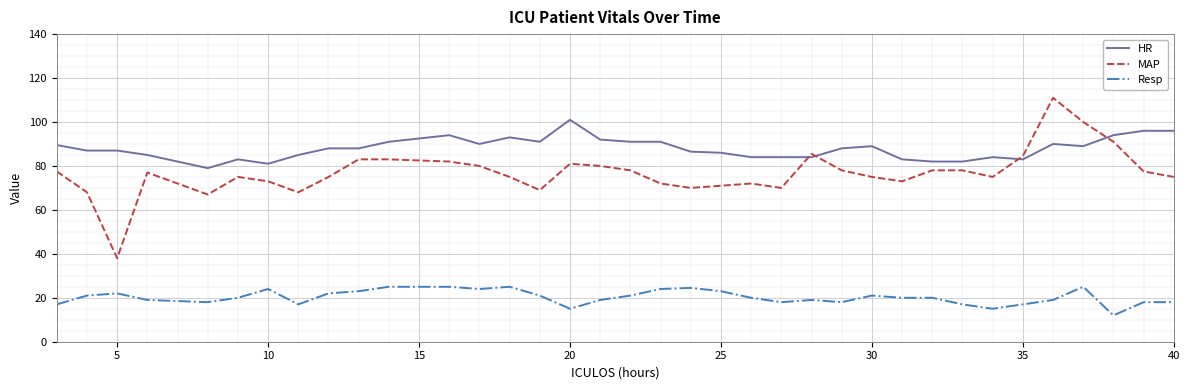

Does the chart display data point markers on the line(s)?

No